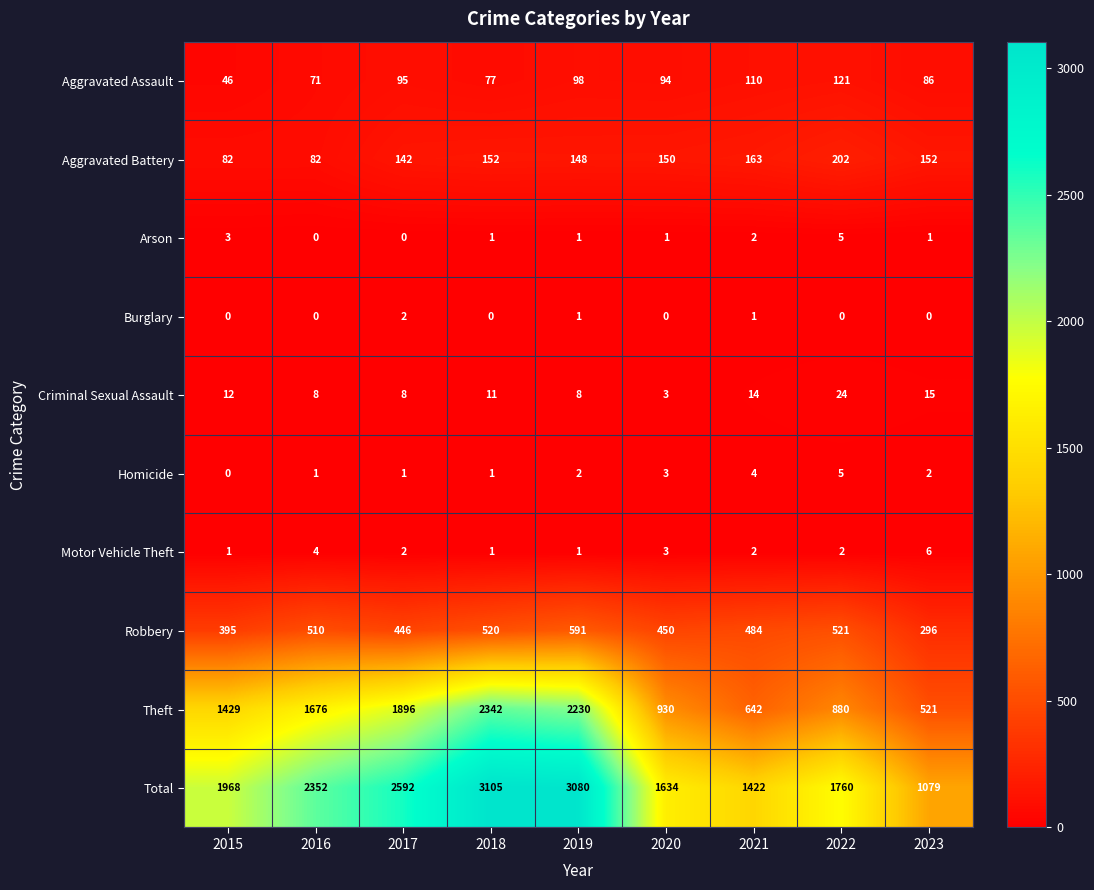

Which series has the largest total across all categories?

Total